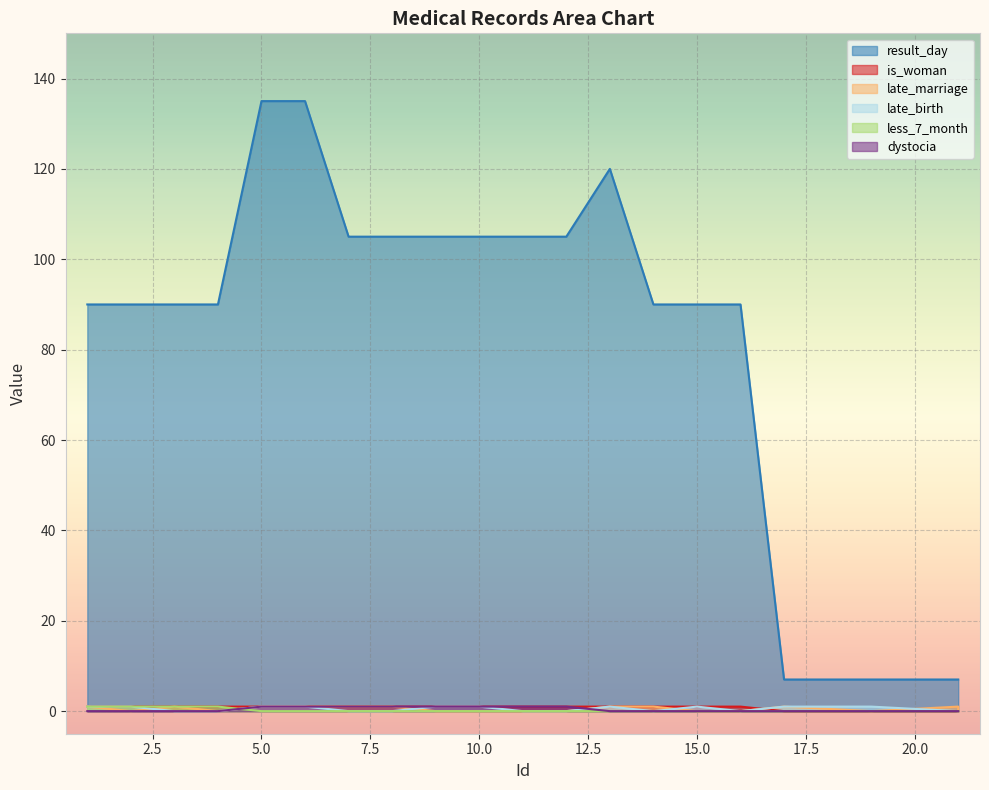

The late_marriage series shows 0 at 12. True or false?

False